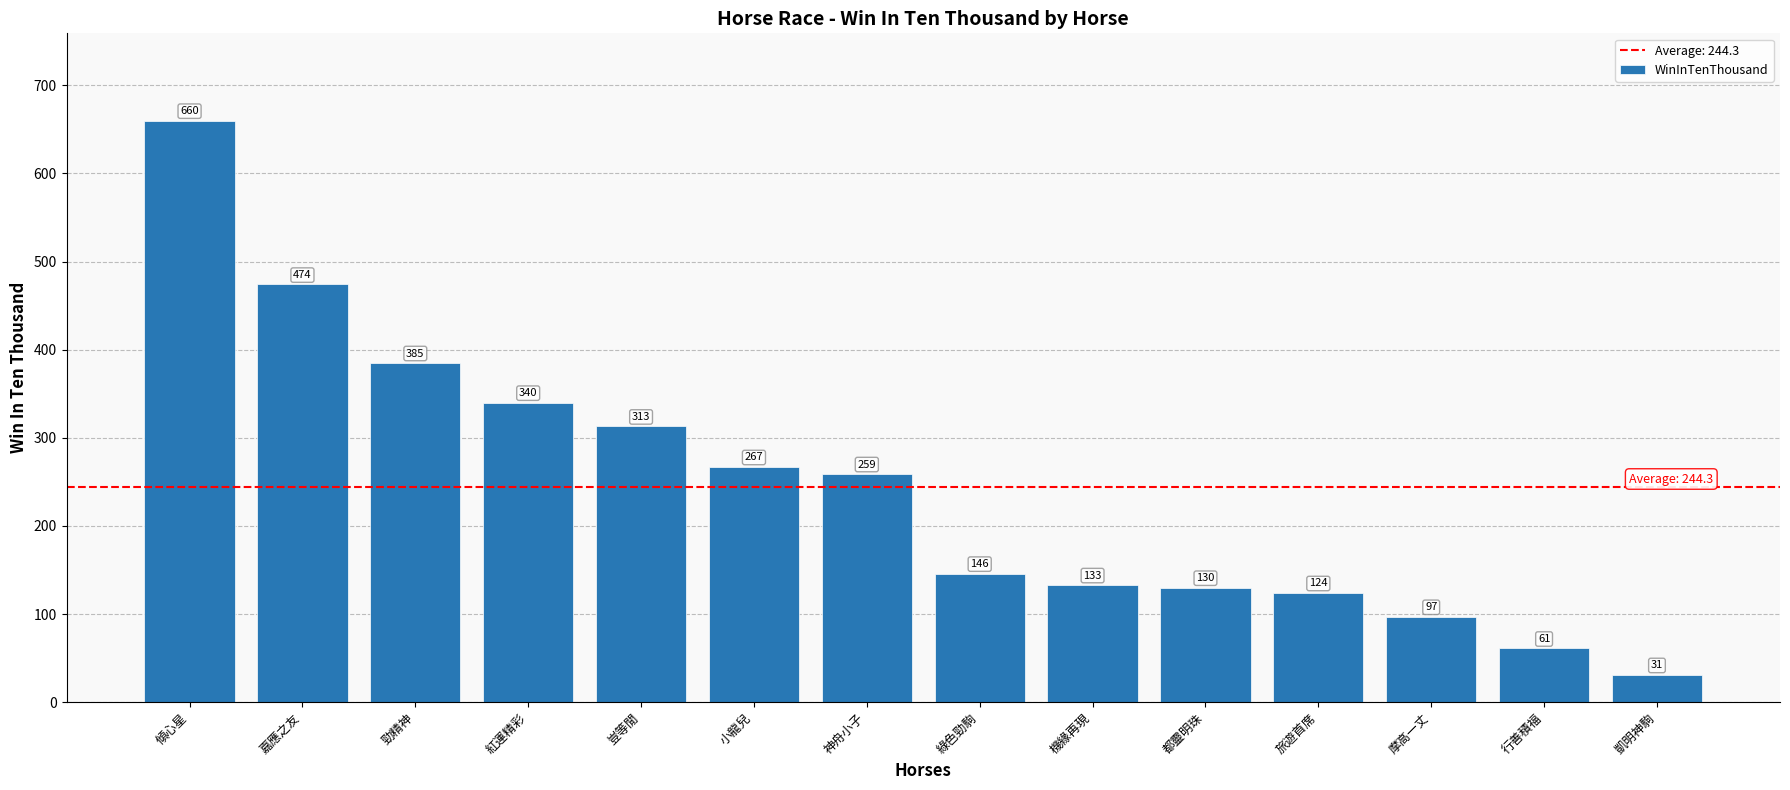

Rank the categories by value from lowest to highest.

凱明神駒, 行善積福, 摩高一丈, 旅遊首席, 都靈明珠, 機緣再現, 綠色勁駒, 神舟小子, 小龍兒, 豈等閒, 紅運精彩, 勁精神, 嘉應之友, 傾心星